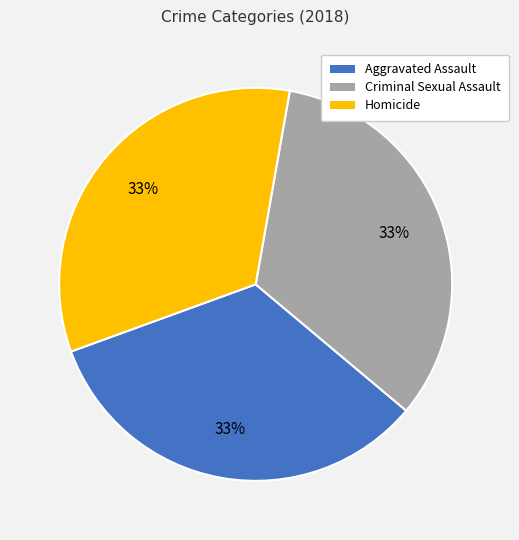

To the nearest percent, what is the difference between the largest and smallest slice percentages?

0%